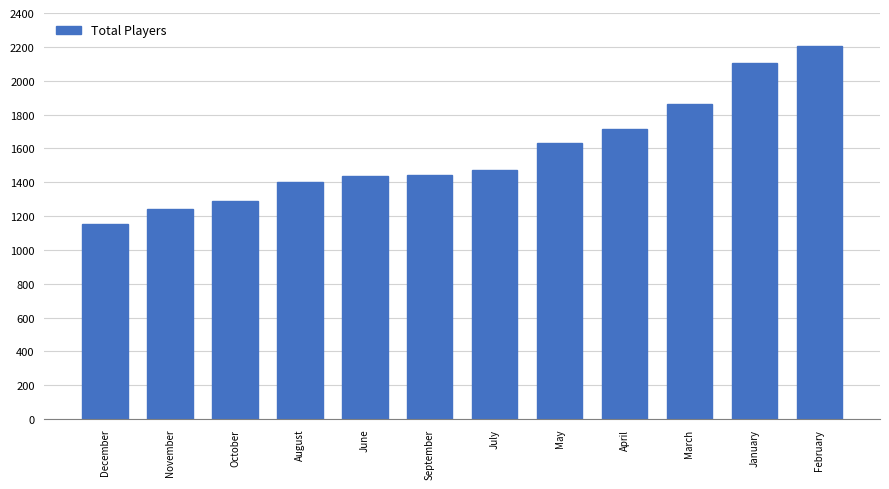

What value does the data have at February, to the nearest 50?

2200